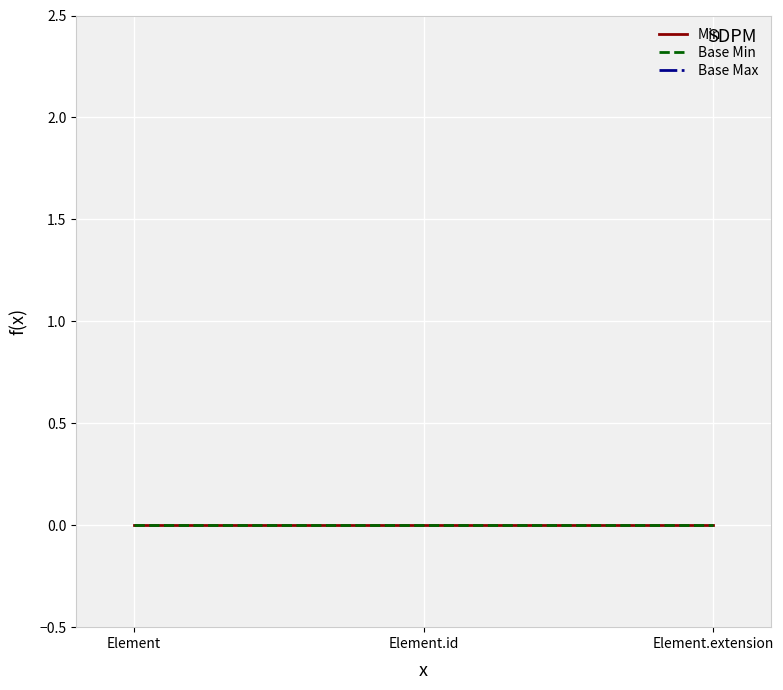

What are all the series names shown in the legend?

Min, Base Min, Base Max